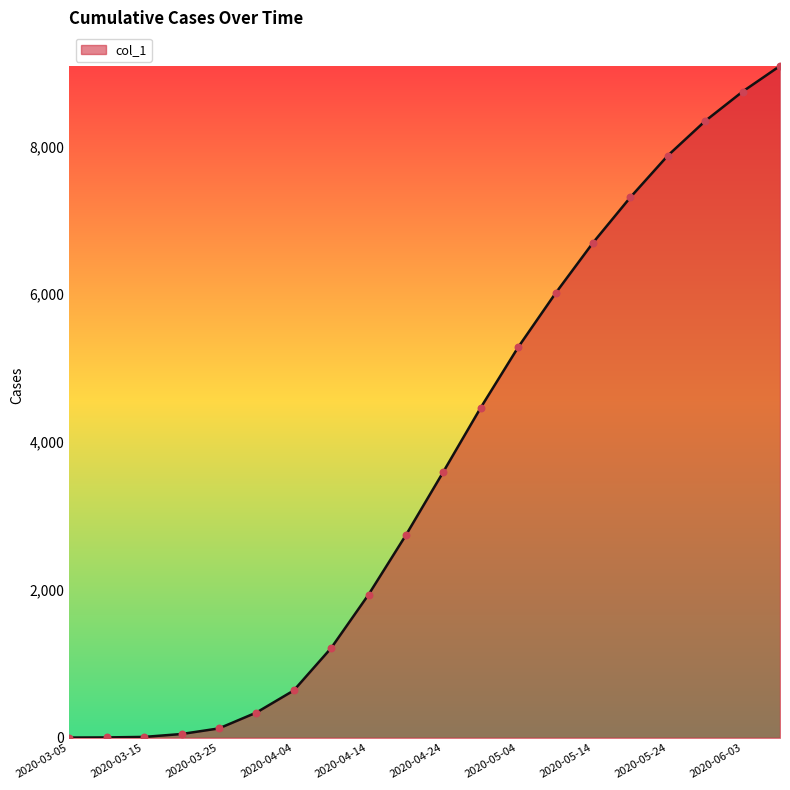

What is the greatest value displayed?

9089